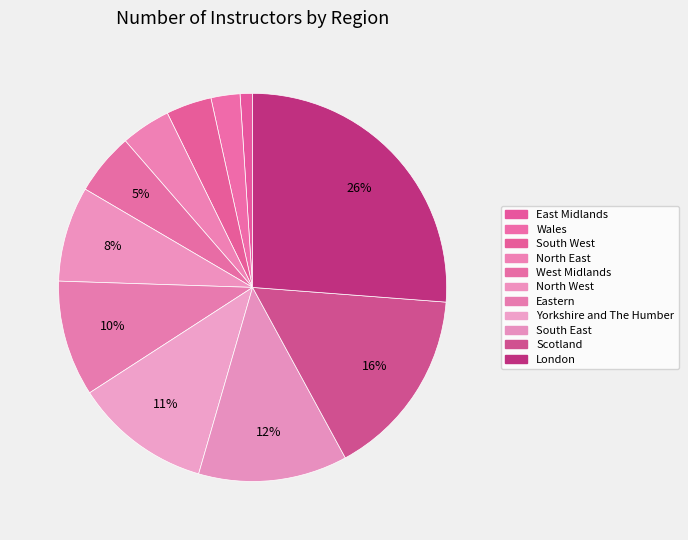

What is the smallest slice in the pie chart?

East Midlands